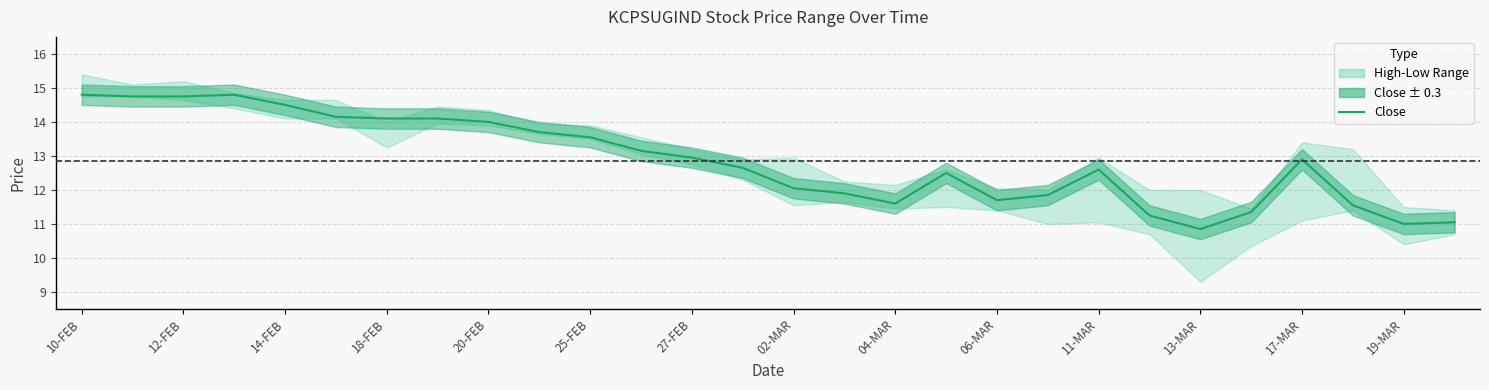

Where is the first local minimum?

04-MAR